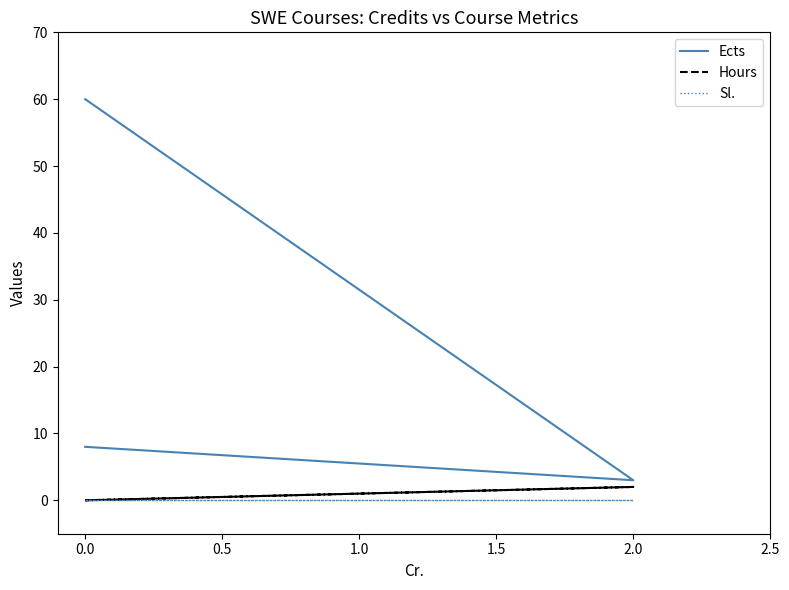

True or false: Hours has more than 1 interior local peaks.

False